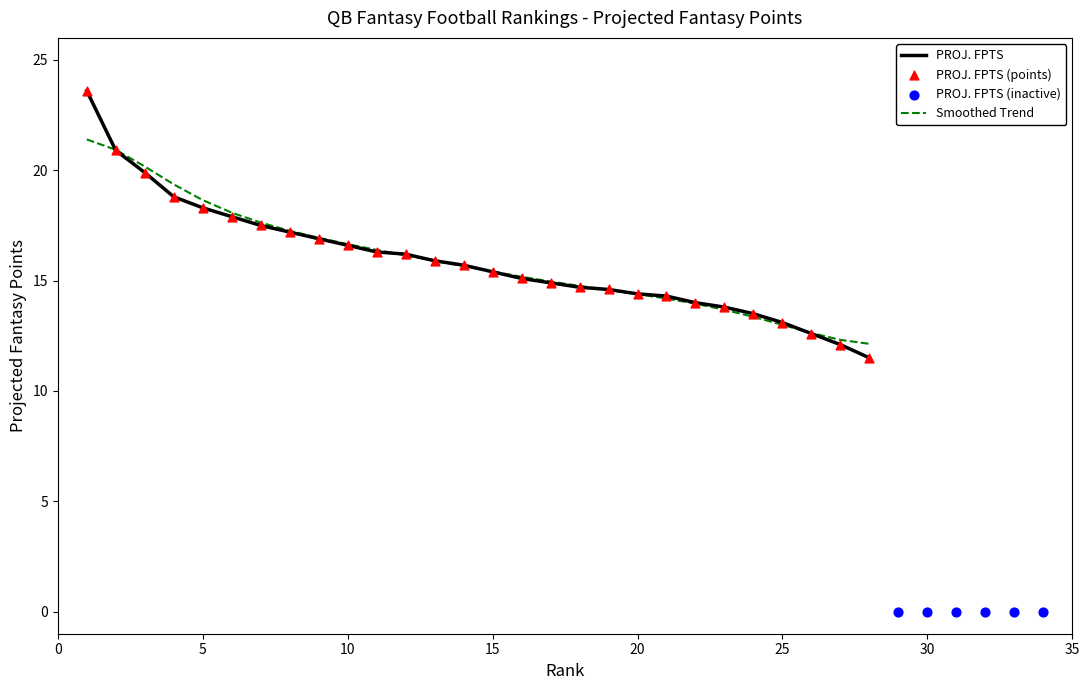

Between 24 and 20, which is larger?

20